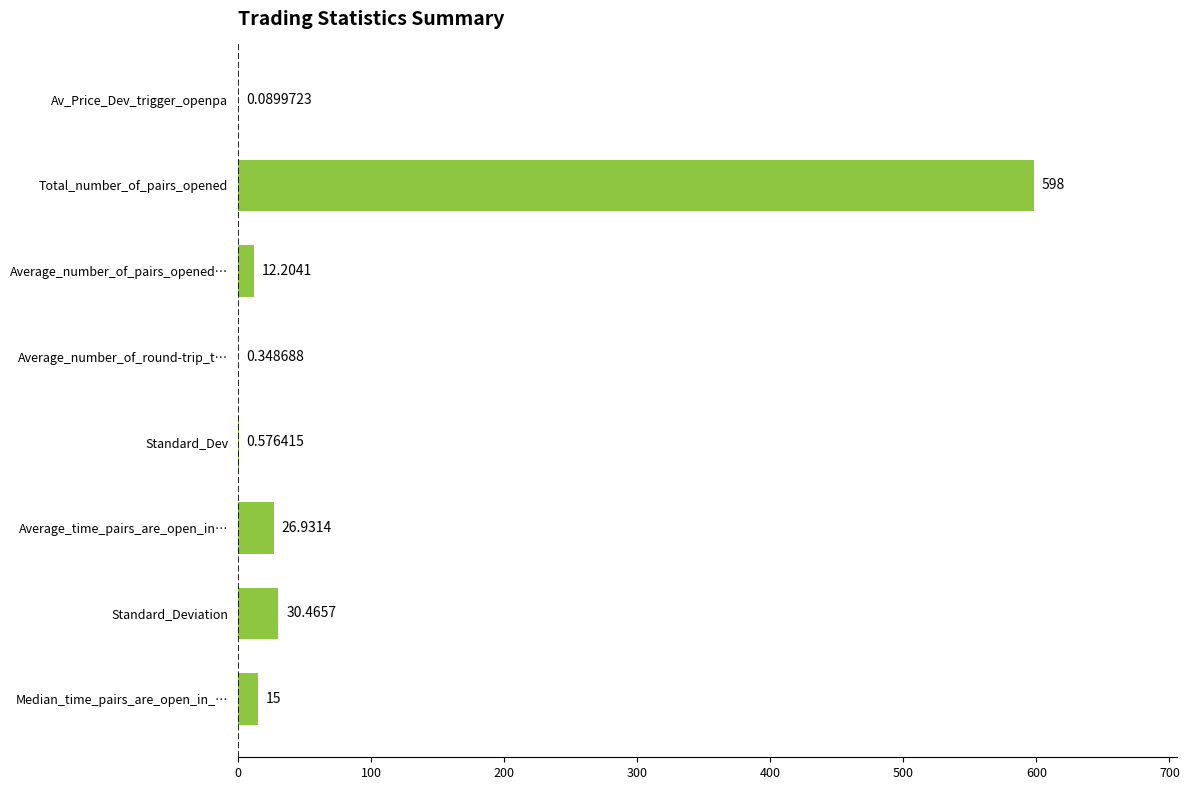

Between Av_Price_Dev_trigger_openpa and Total_number_of_pairs_opened, which is larger?

Total_number_of_pairs_opened